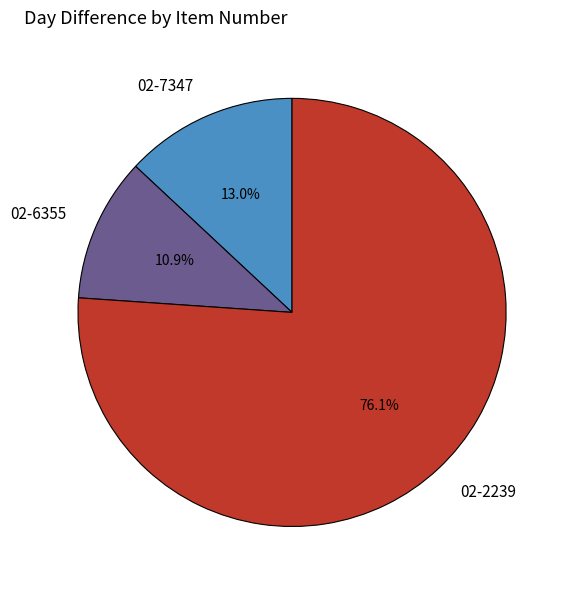

Do 02-2239 and 02-6355 together represent more than half of the pie?

Yes